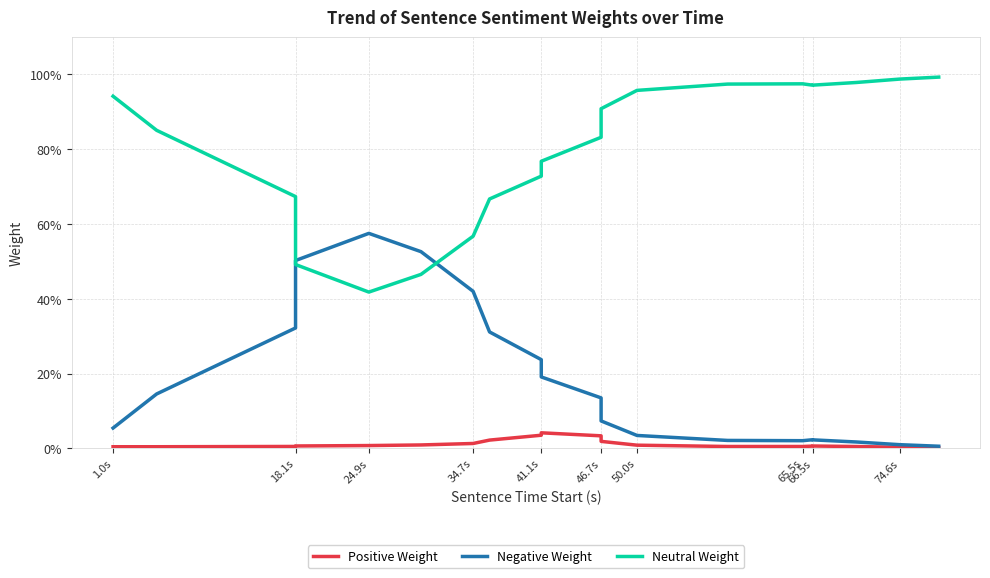

Is the value of Neutral Weight at 19 greater than the value of Negative Weight at 19?

Yes